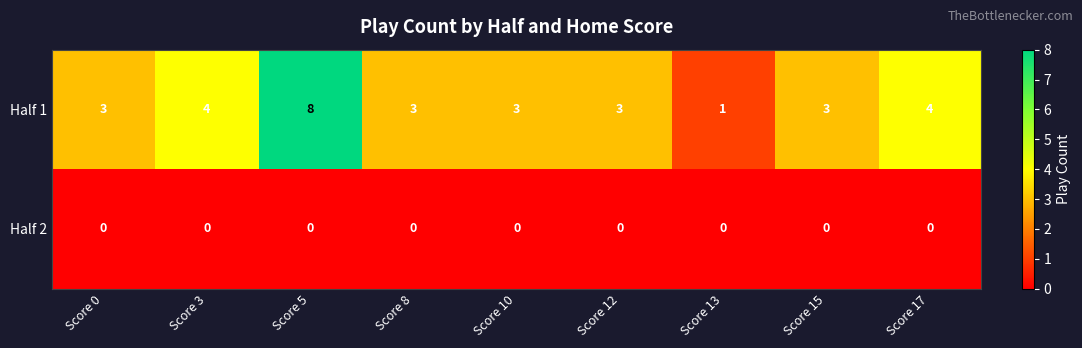

At which category is the sum across all series the highest?

Score 5